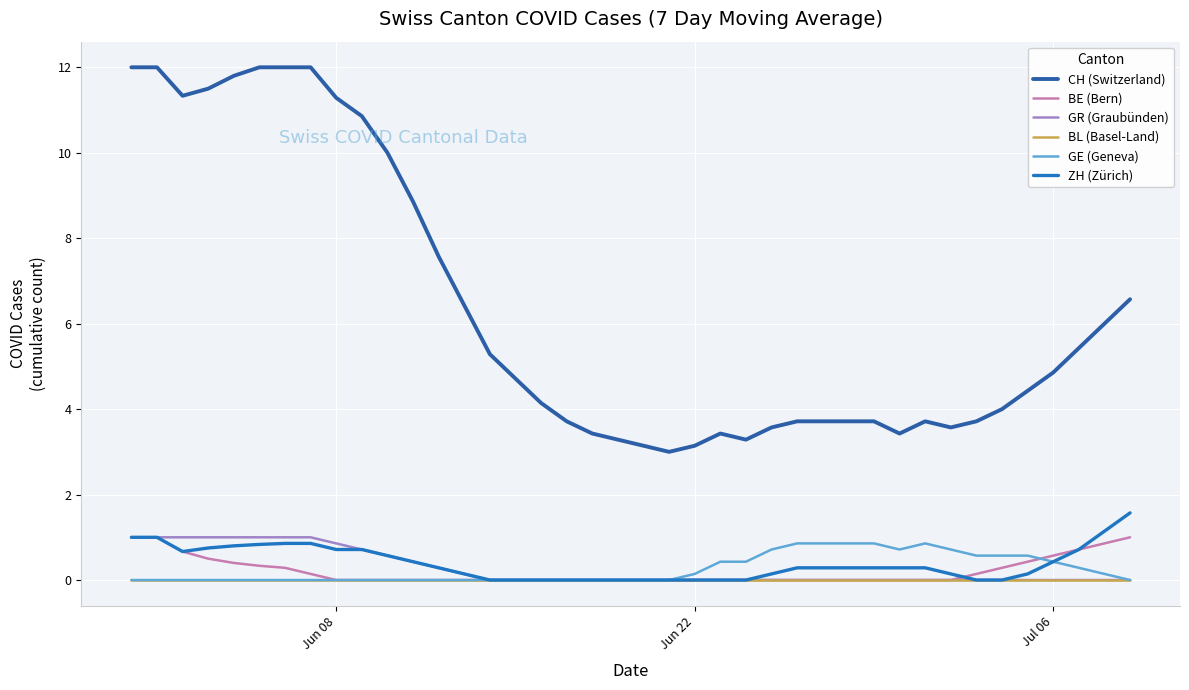

Which series has the widest spread of values?

CH (Switzerland)